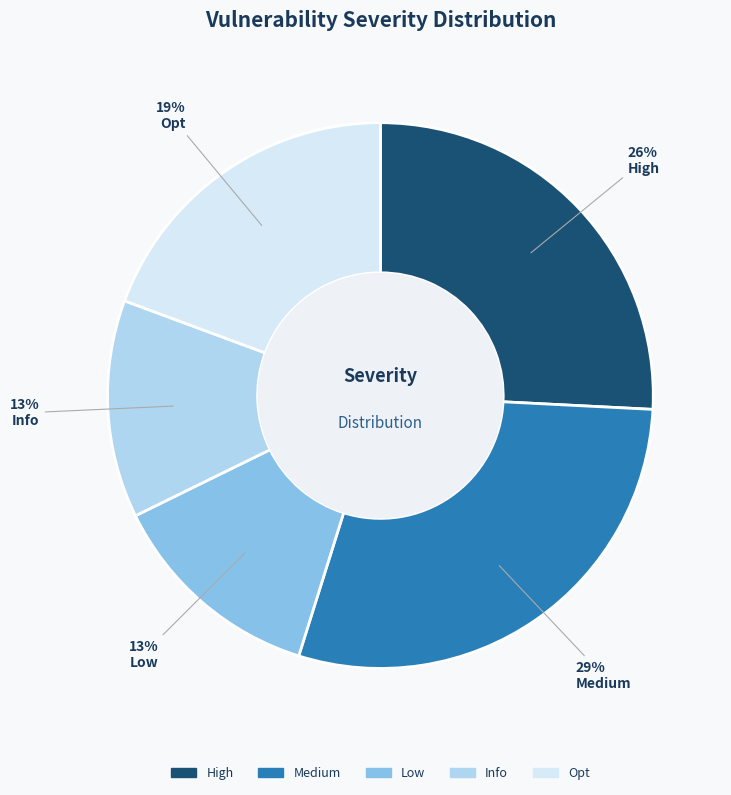

Is there any slice that represents more than half of the pie?

No